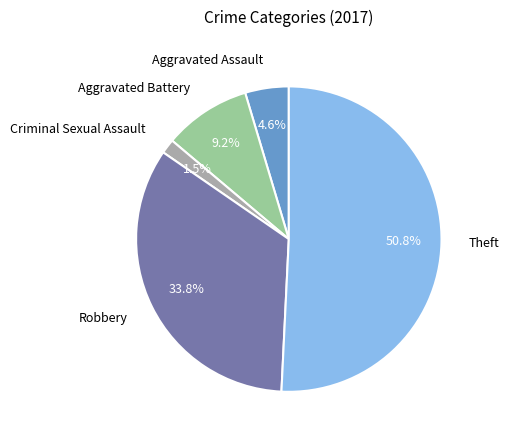

How many segments does this pie chart have?

5